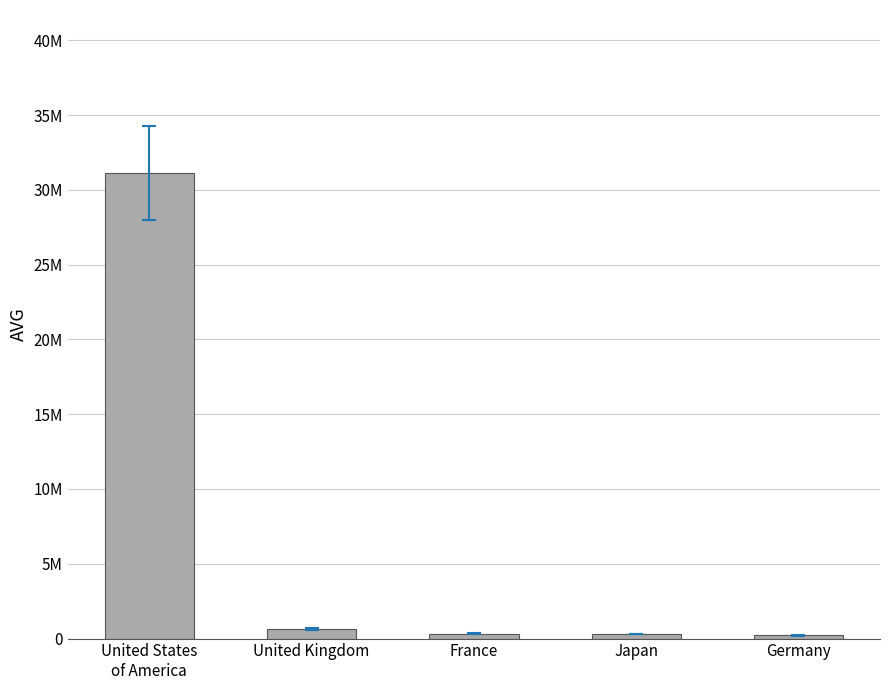

What position from the right is United Kingdom?

4